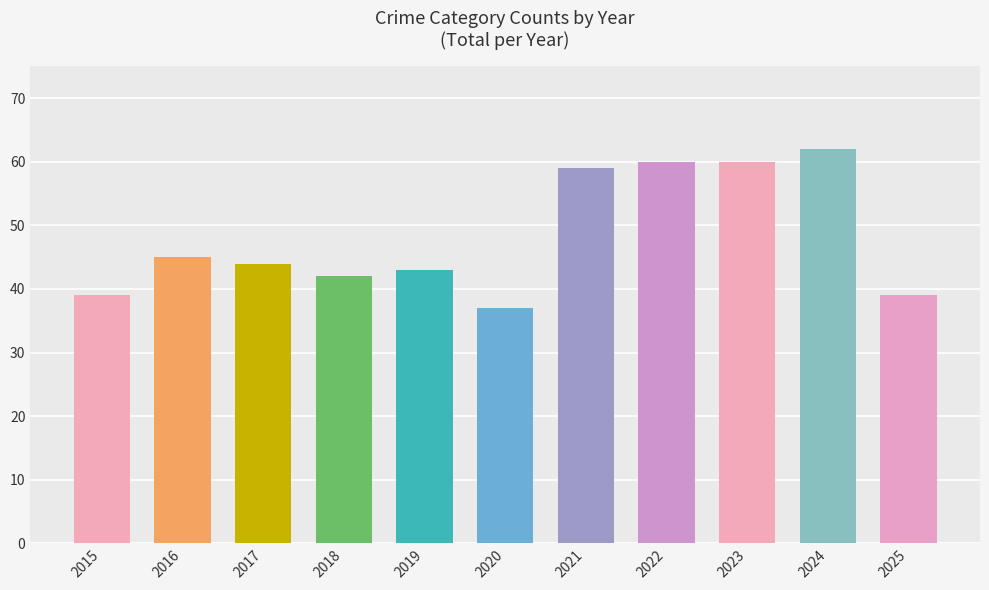

Reading left to right, what are all the values shown in this chart?

39	45	44	42	43	37	59	60	60	62	39